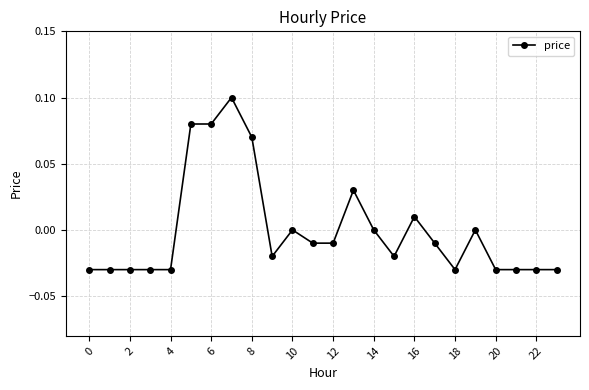

True or false: the data has more than 0 interior local peaks.

True